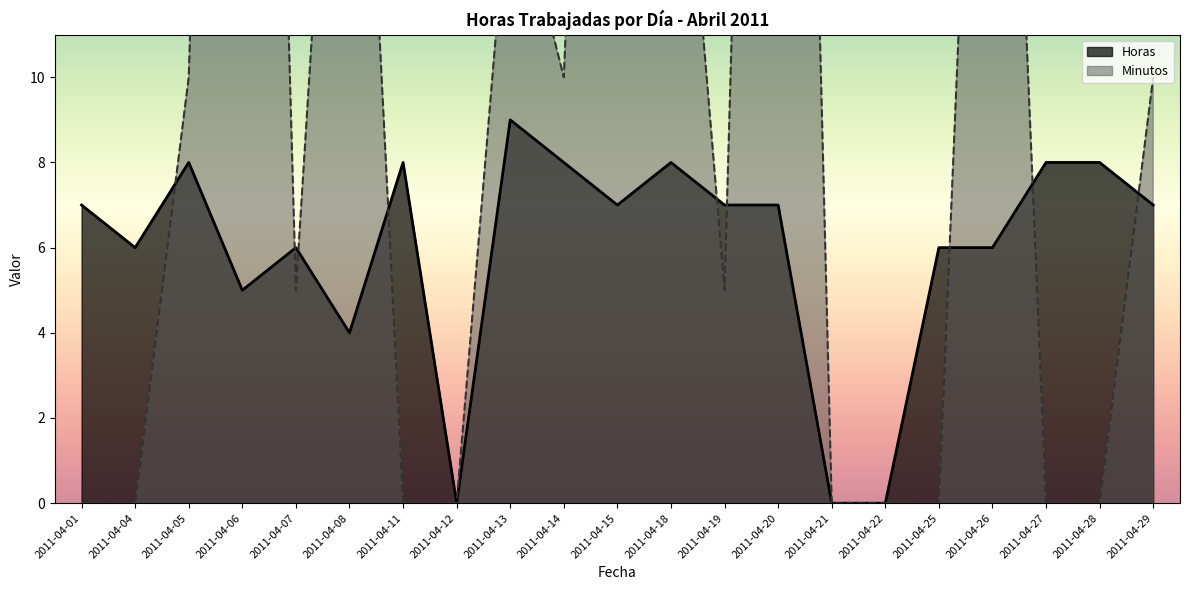

Which has a higher value, 2011-04-05 or 2011-04-13?

2011-04-13